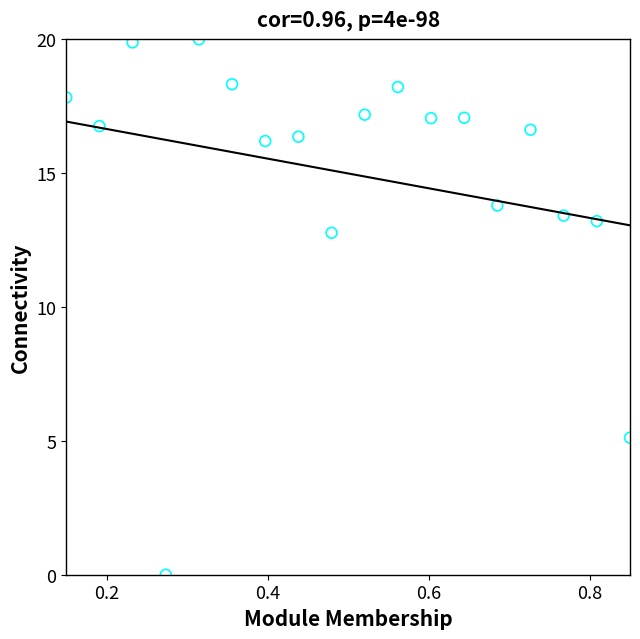

What Y value in the scatter plot is closest to 10?

12.8